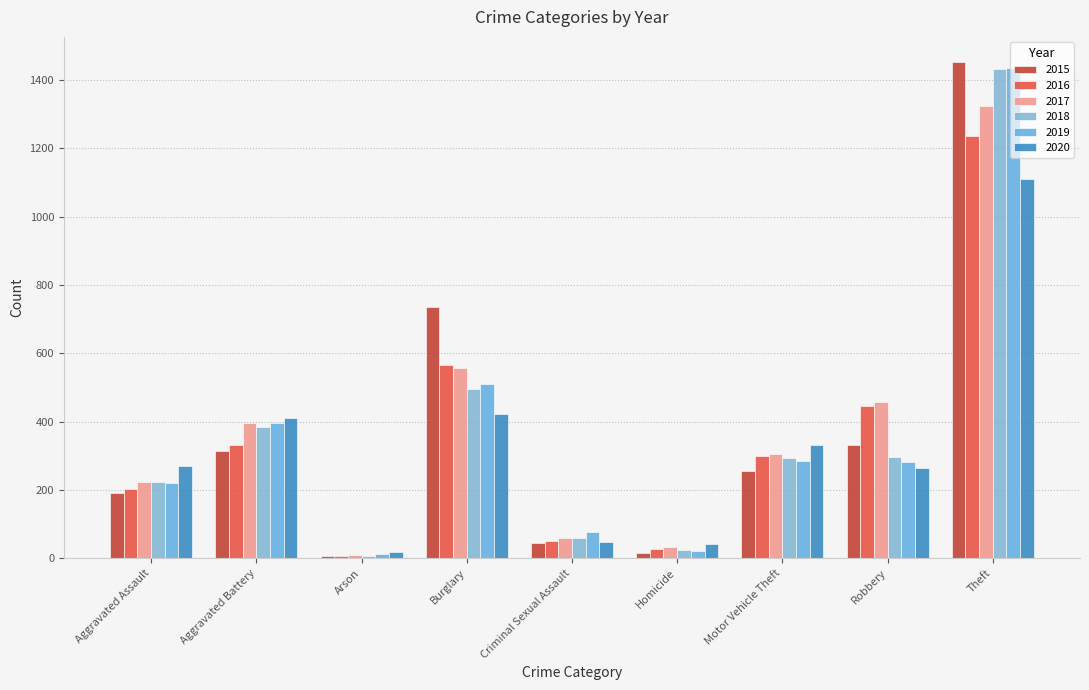

What is the value of the 2017 bar at the 8th from the left?

457